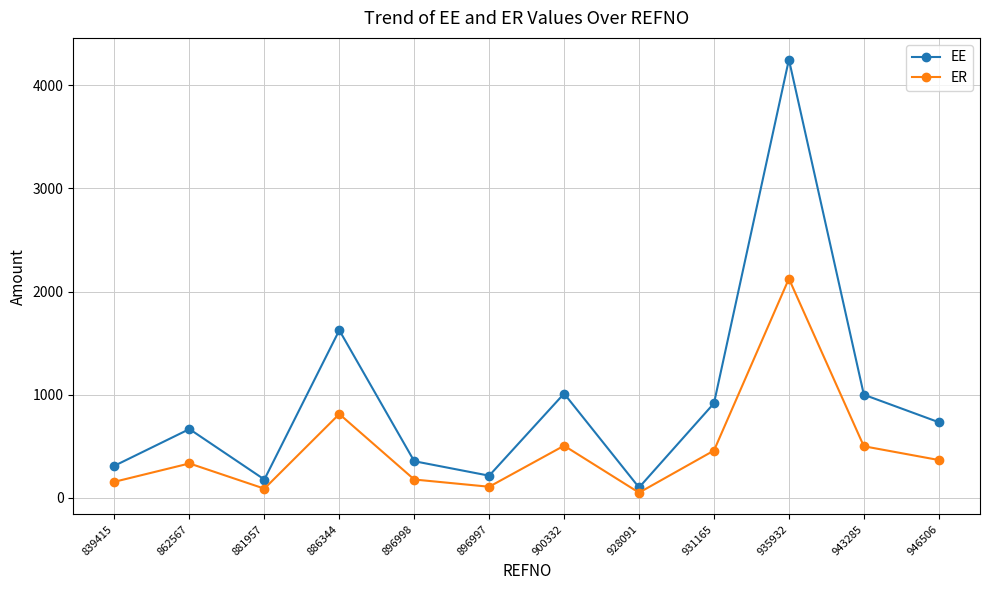

What position from the left is 862567?

2